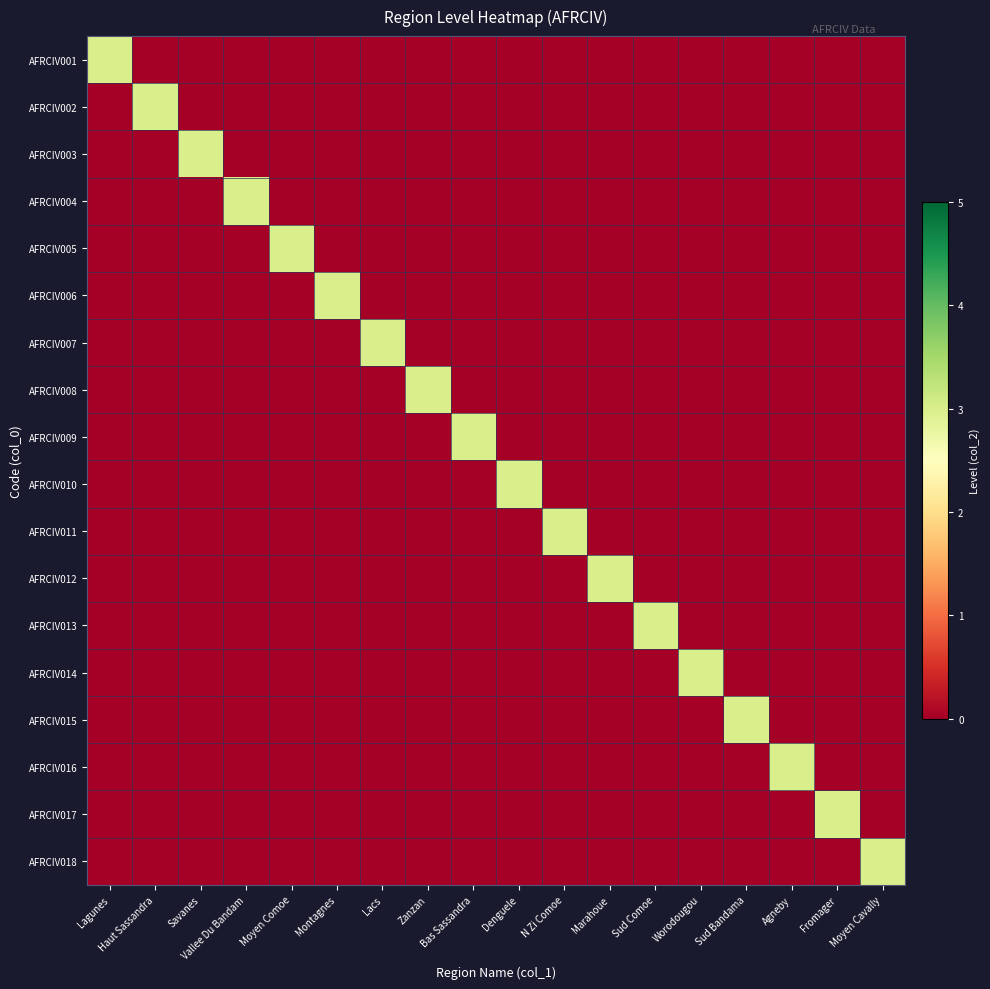

Which series changed the most between Savanes and Bas Sassandra?

AFRCIV003